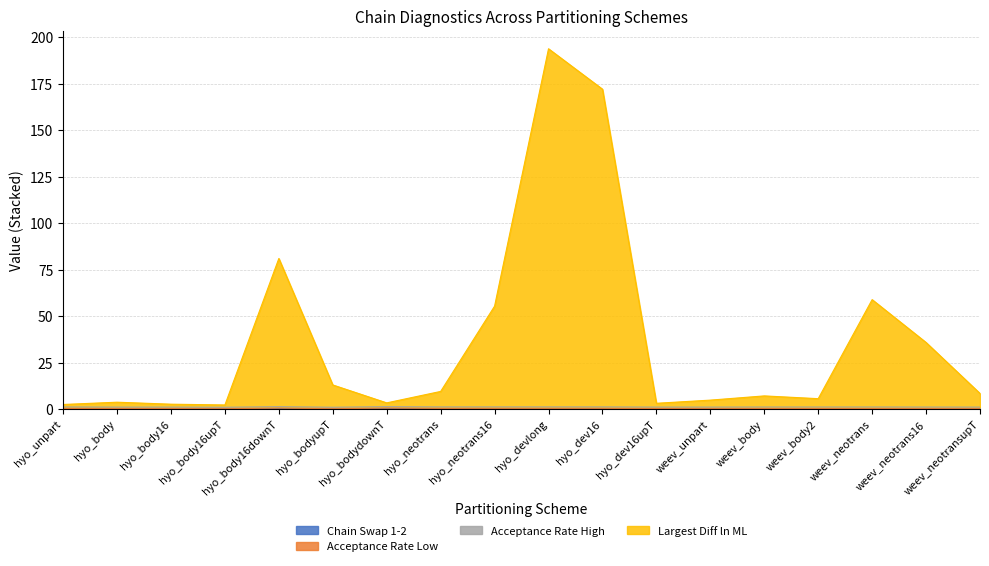

What is the label of the 12th point from the right?

hyo_bodydownT